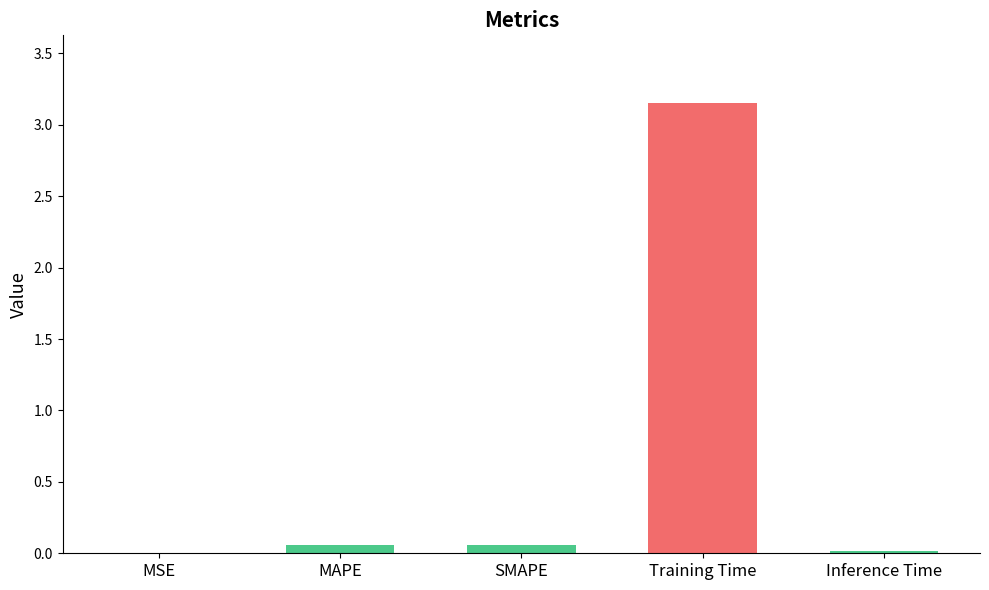

What is the sum of all values?

3.3